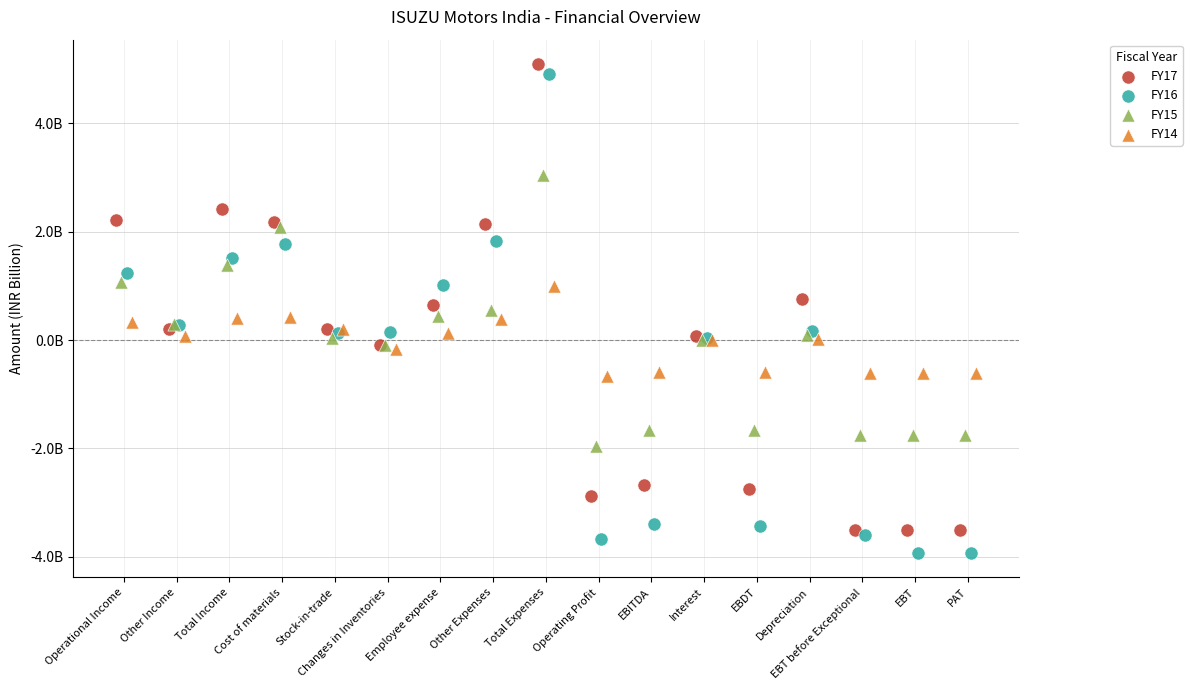

Which series has the largest Y range (max minus min)?

FY16